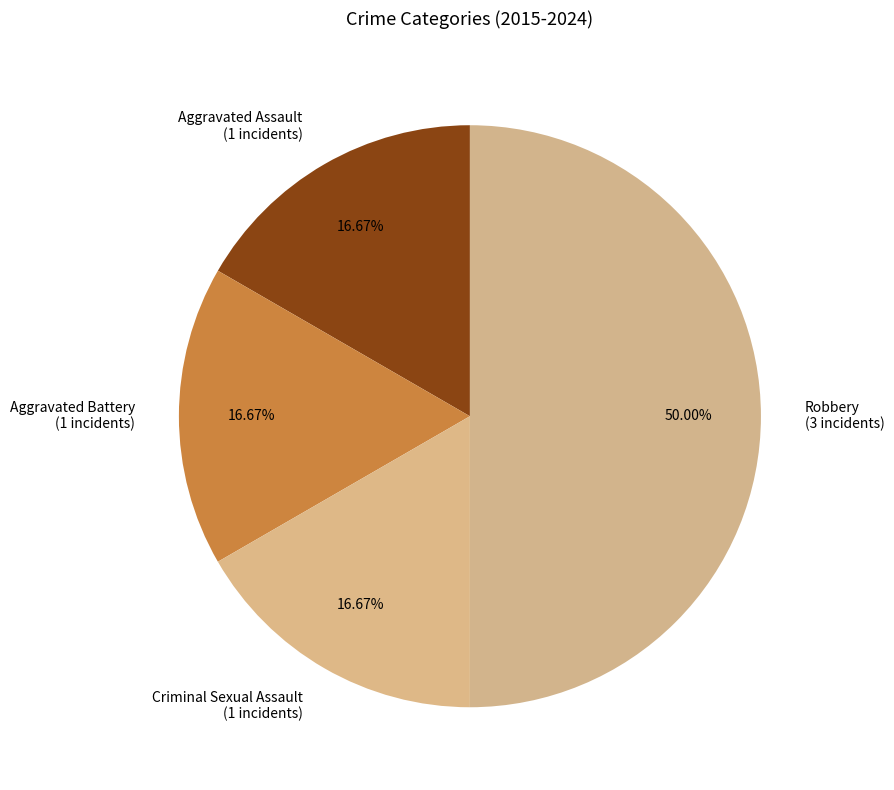

To the nearest percent, what percentage of the pie is Aggravated Assault?

17%